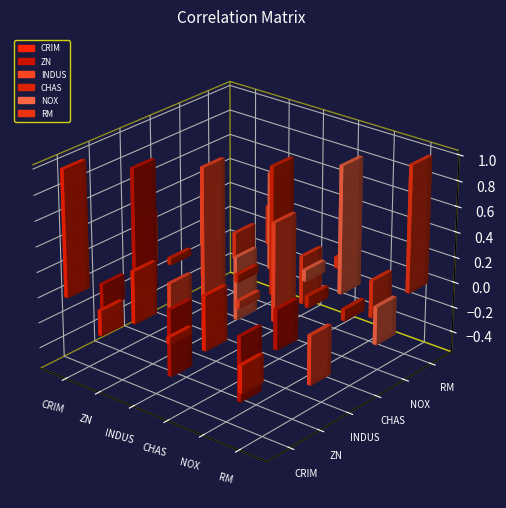

What is the minimum value for INDUS?

-0.5